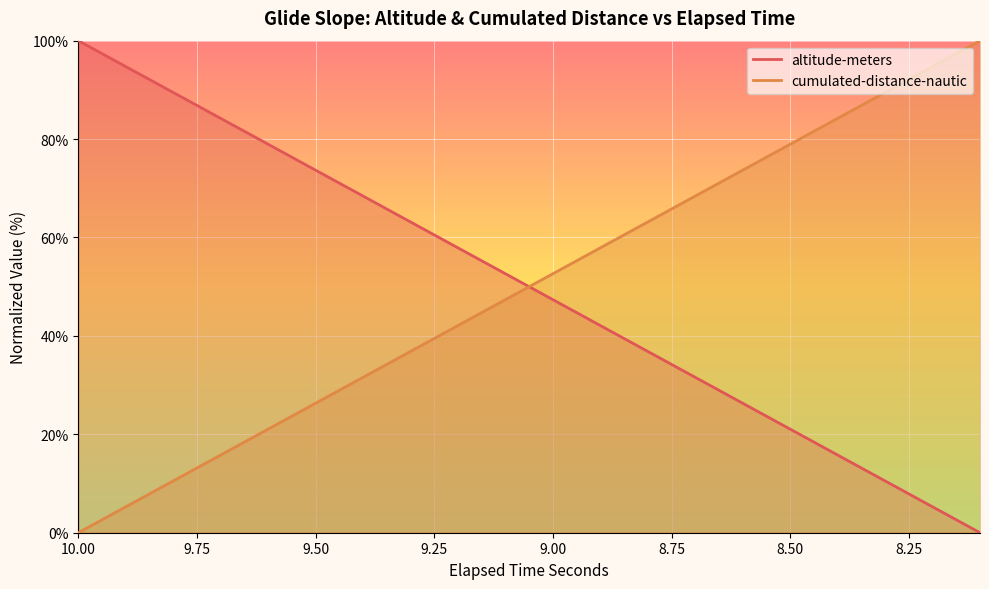

What is the maximum value for cumulated-distance-nautic?

100.0